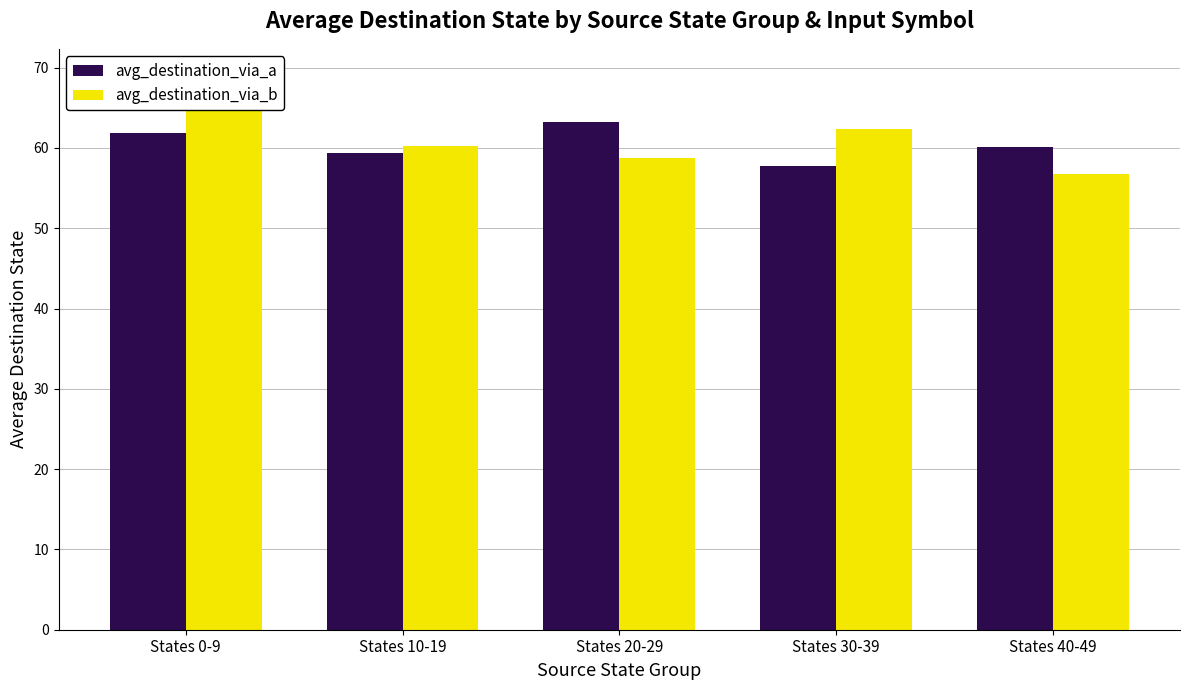

How many bars are there in each group?

2